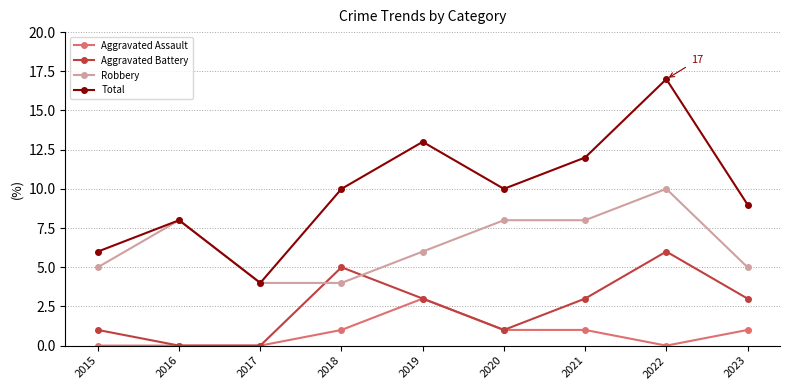

Which series has the largest total across all categories?

Total